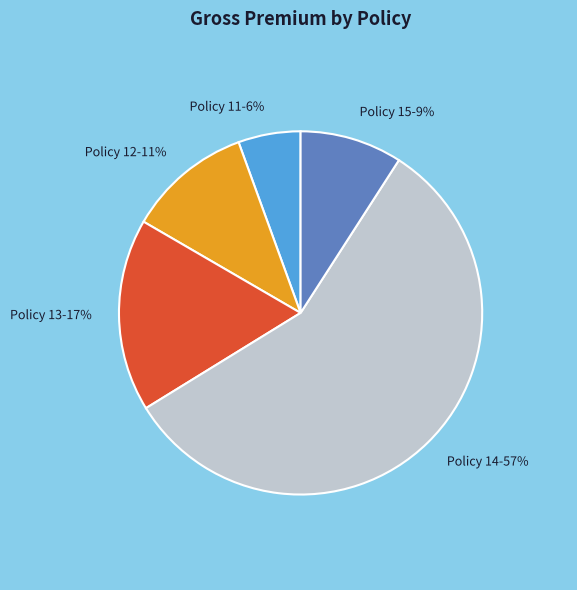

How many slices are in this pie chart?

5